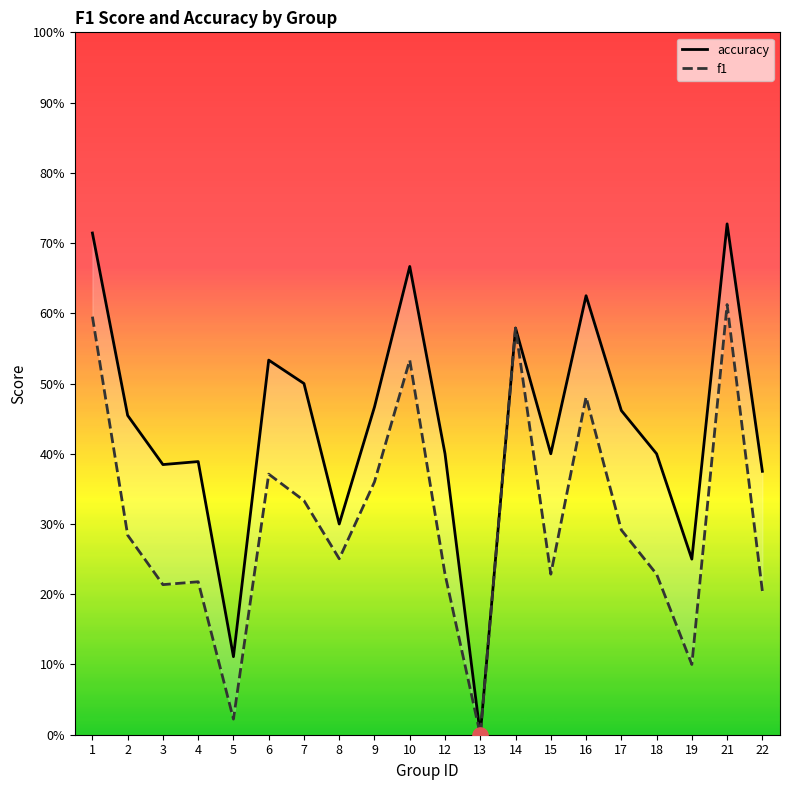

At which category is the sum across all series the highest?

21